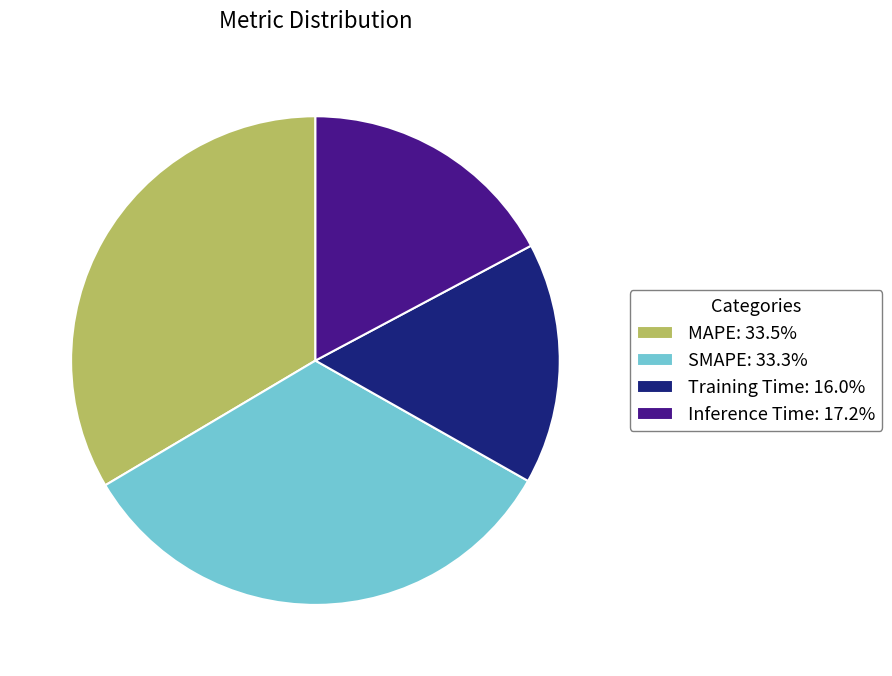

True or false: MAPE accounts for 45% of the total.

False